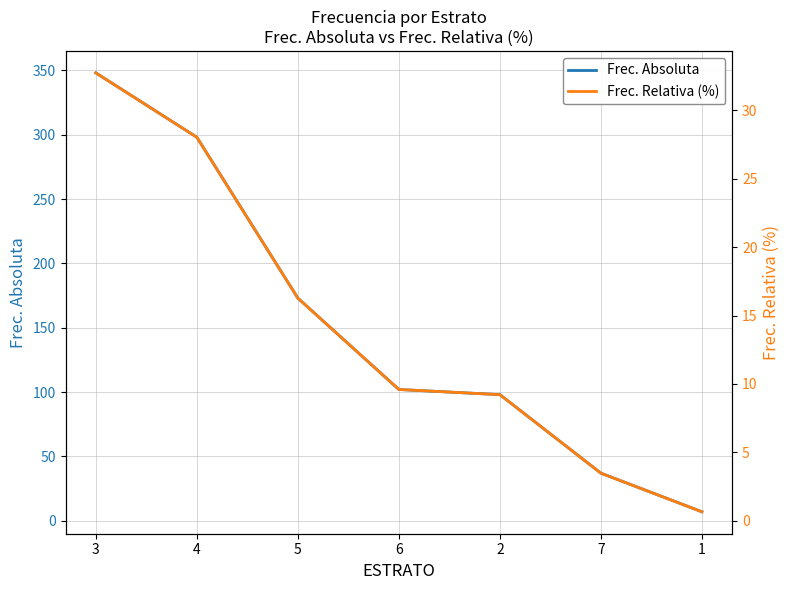

What is the difference between the maximum and second lowest values in the Frec. Relativa (%) series?

29.3